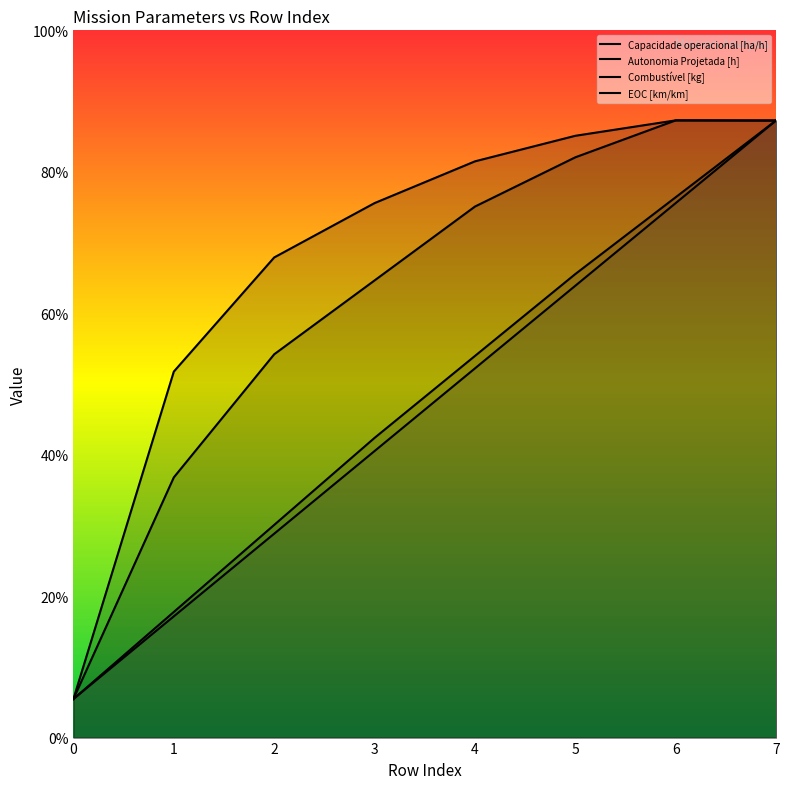

Which series has the largest range (max minus min)?

Capacidade operacional [ha/h]